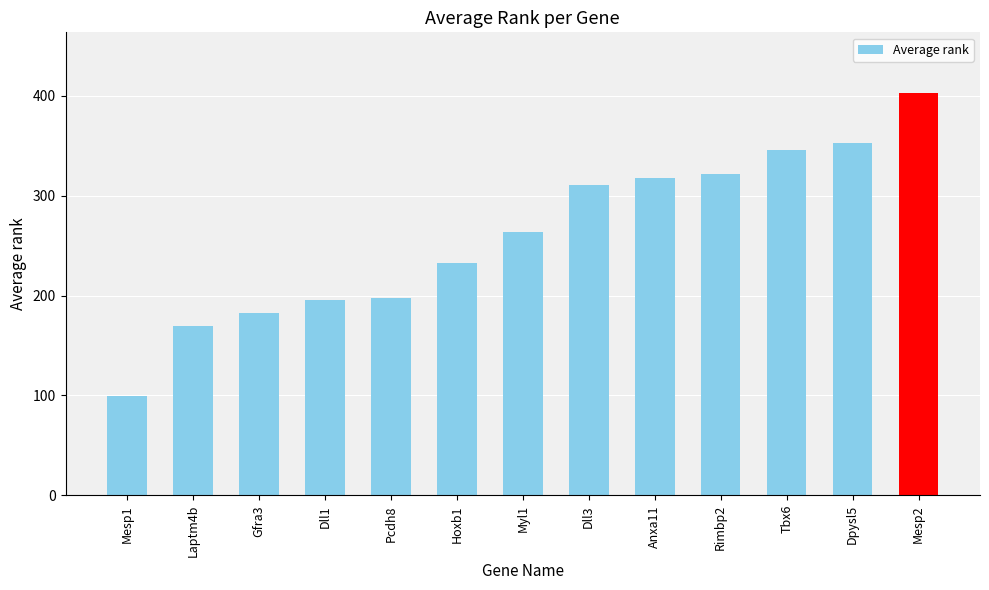

Does the chart contain stacked bars?

No